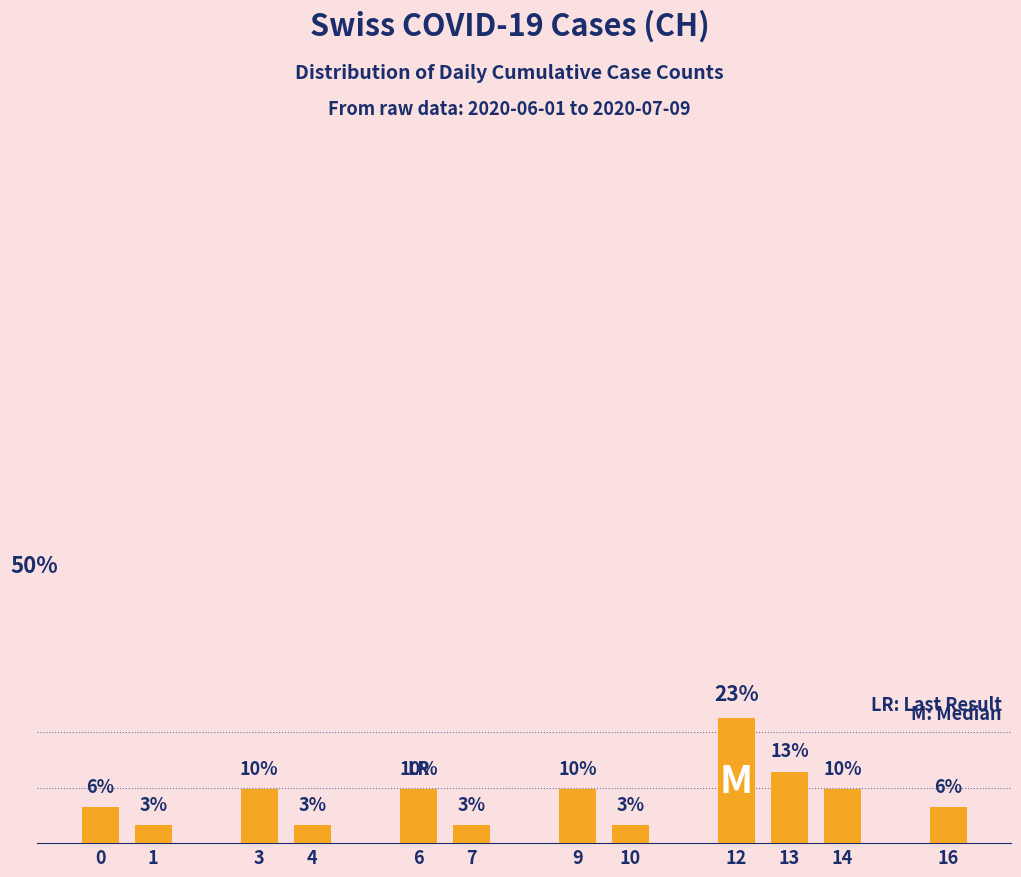

Does the chart contain any negative values?

No